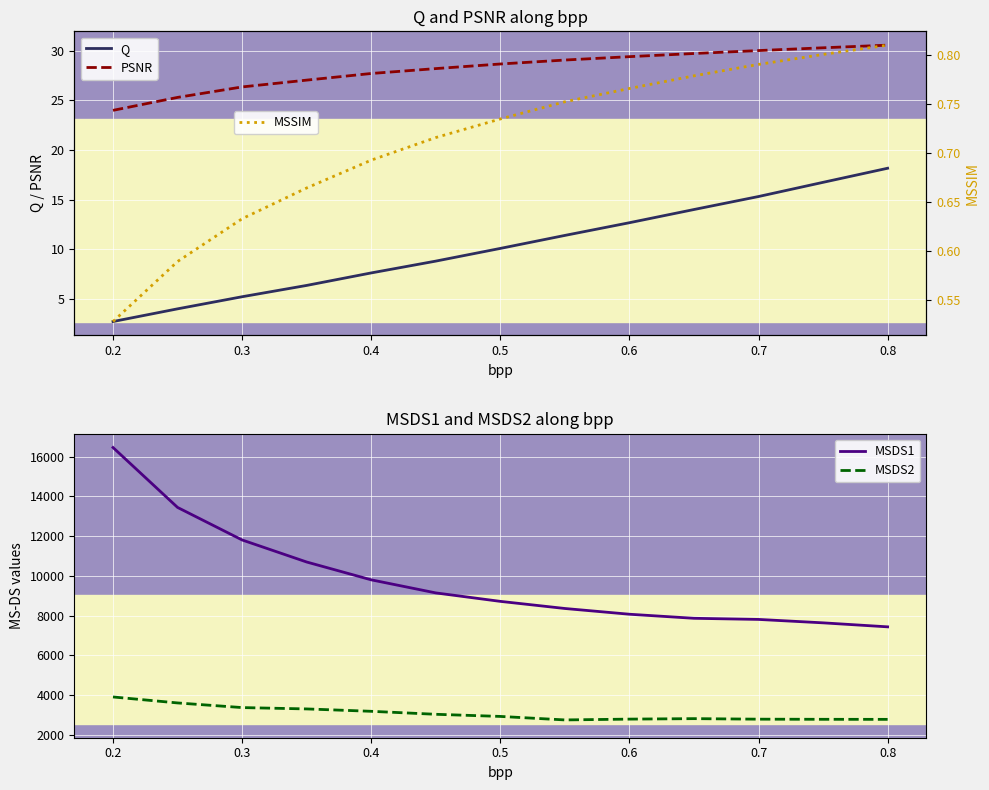

True or false: MSDS1 and MSDS2 intersect in this chart.

False